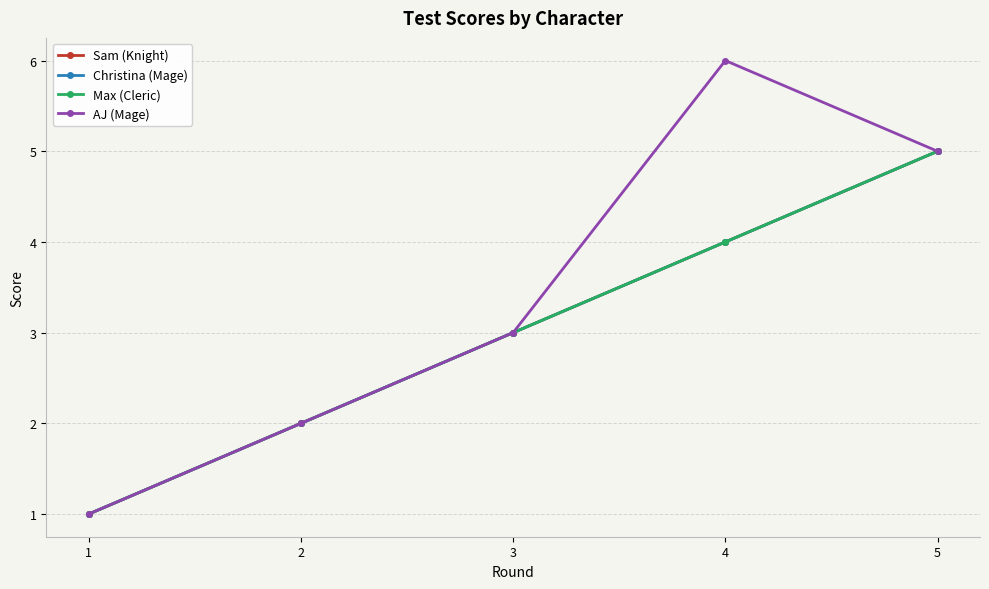

What is the sum of the Sam (Knight) values at 2 and 1?

3